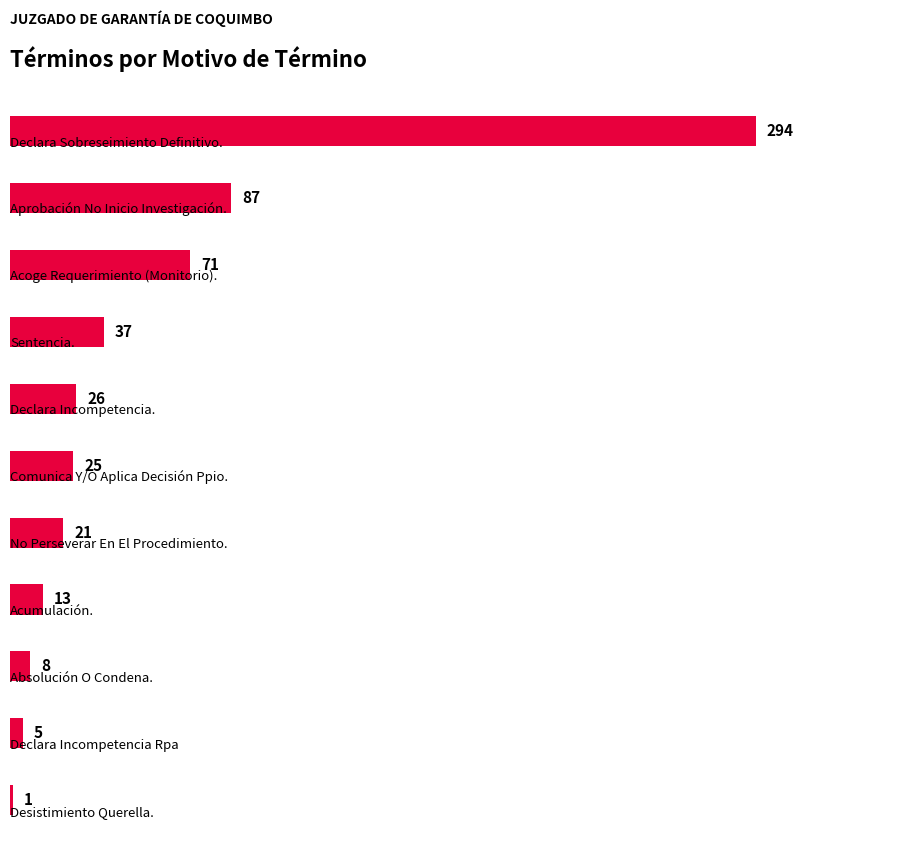

What is the maximum value shown in the chart?

294